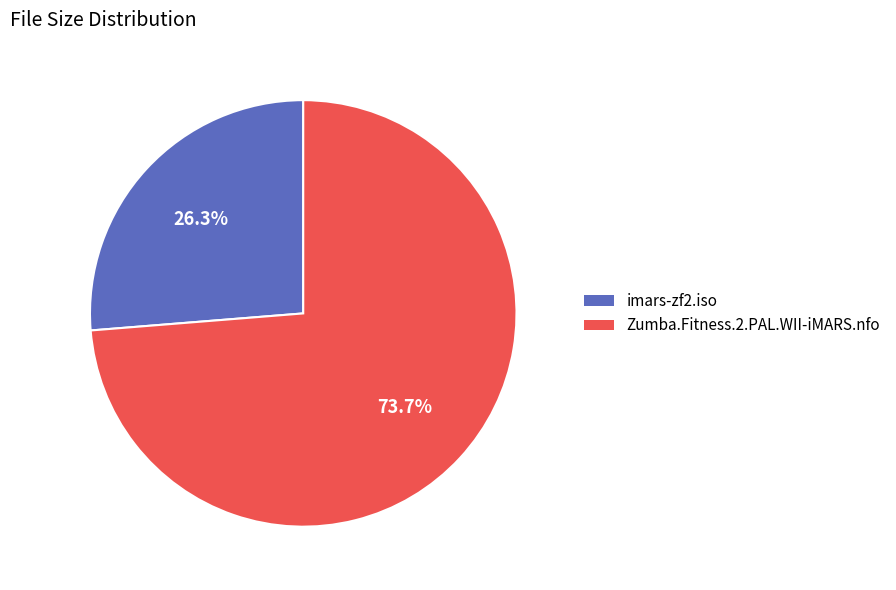

The imars-zf2.iso slice represents 26% of the pie. True or false?

True